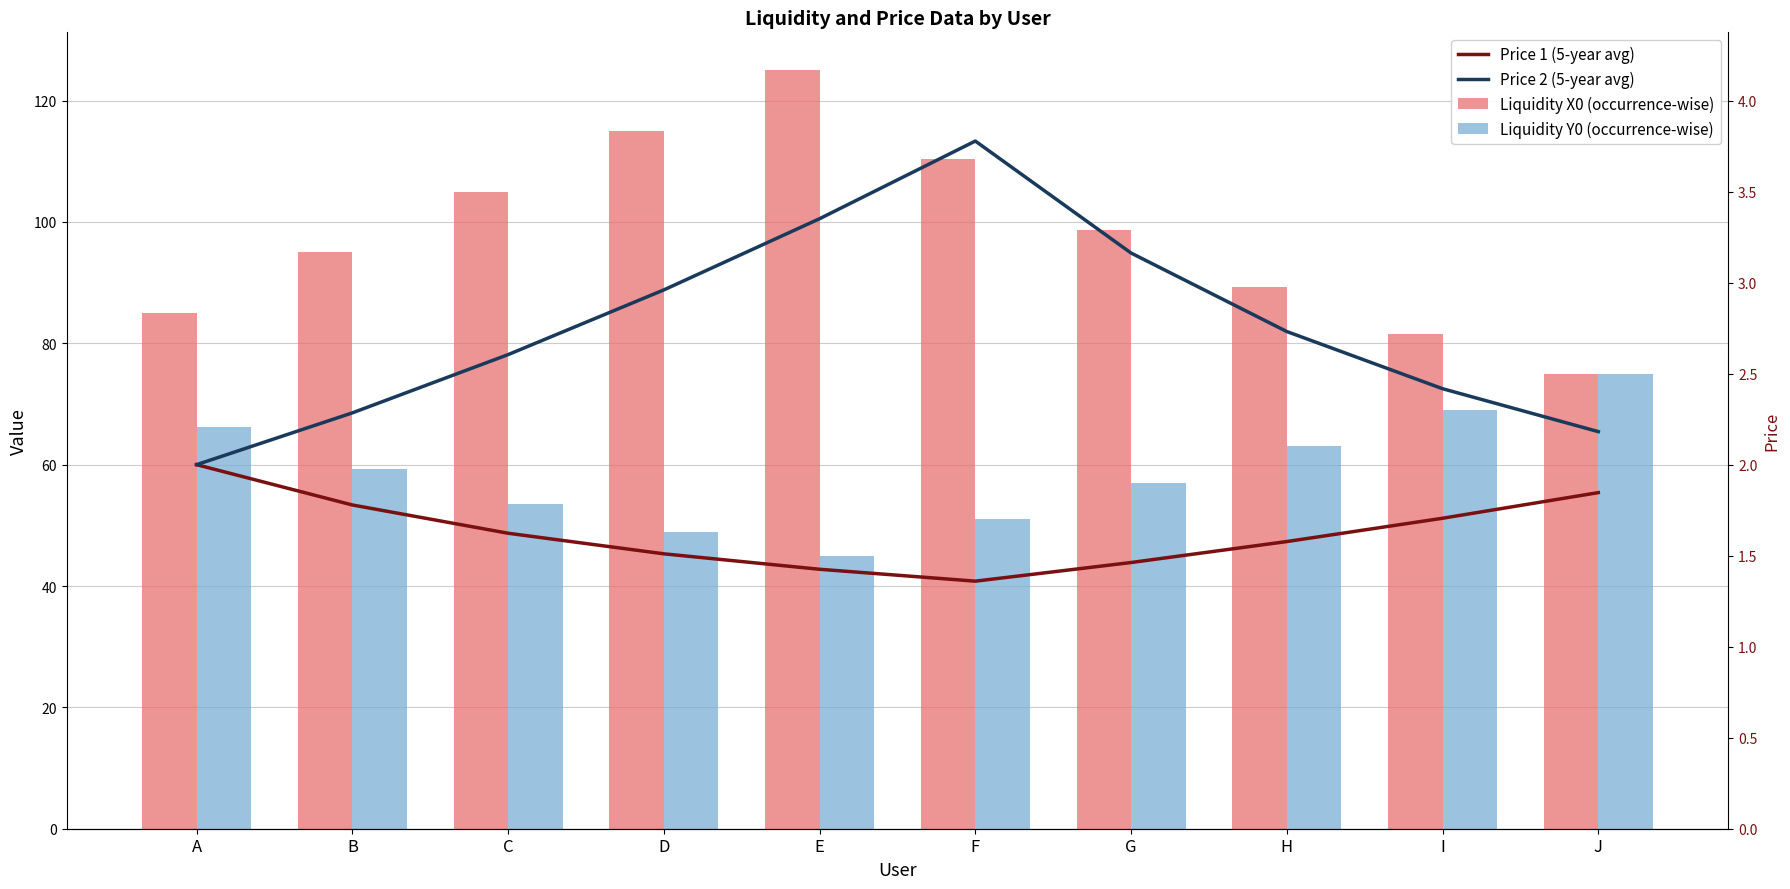

At how many categories does at least one series exceed 49?

10